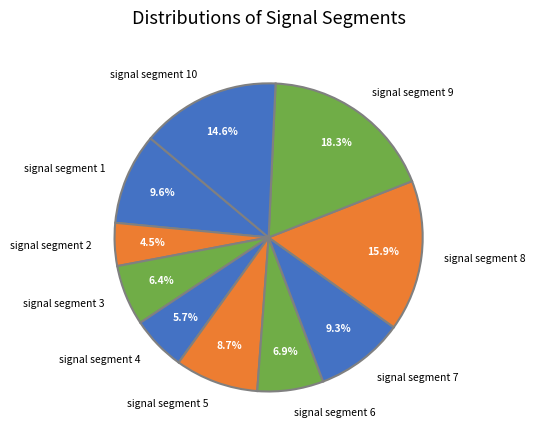

Which category has the smallest portion of the pie?

signal segment 2